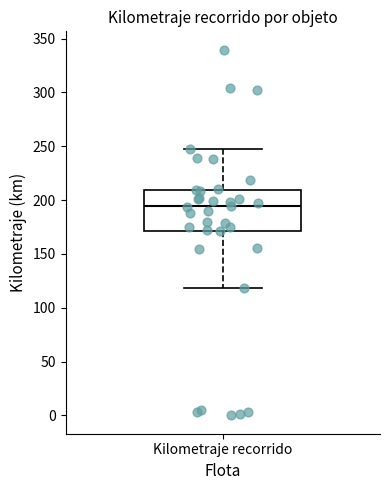

Where is the lower edge of the box for Kilometraje recorrido on the y-axis? The values are not printed on the chart, so give them approximately, as read against the axis.

170